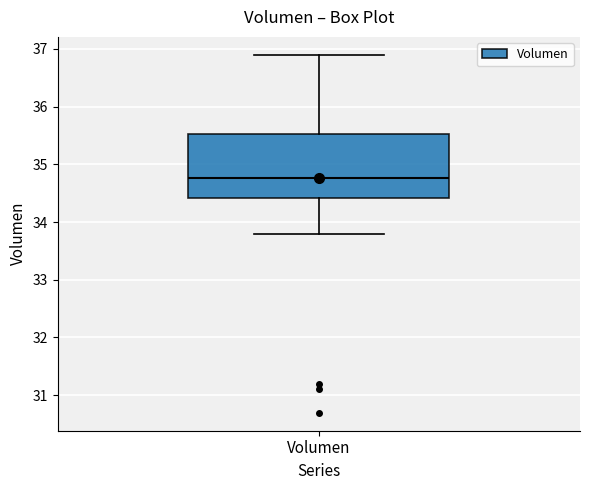

Where does the median line of the box for Volumen sit on the y-axis? The values are not printed on the chart, so give them approximately, as read against the axis.

34.8